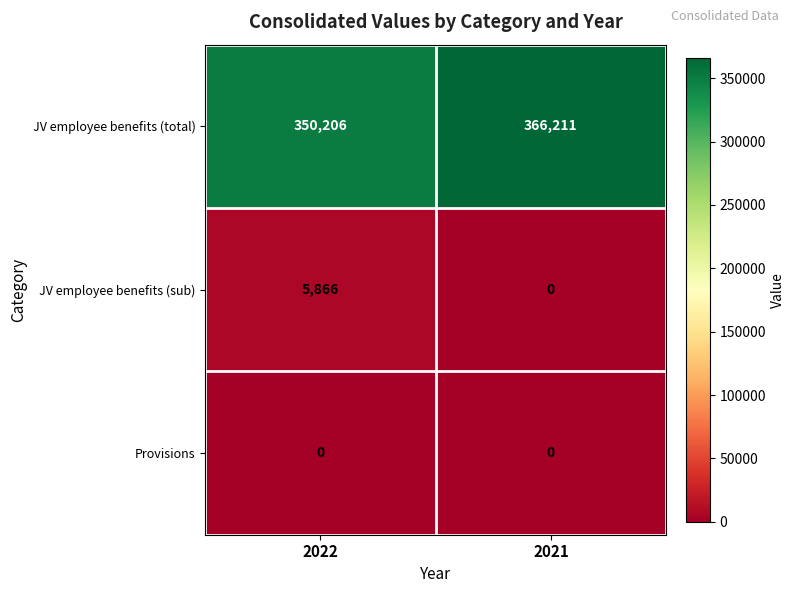

The value of JV employee benefits (sub) at 2022 is 8744. True or false?

False